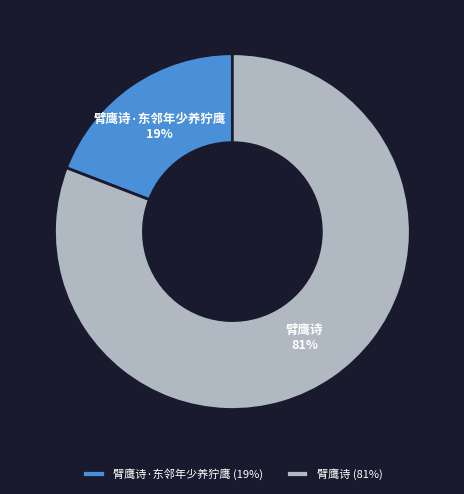

True or false: 臂鹰诗·东邻年少养狞鹰 accounts for 11% of the total.

False